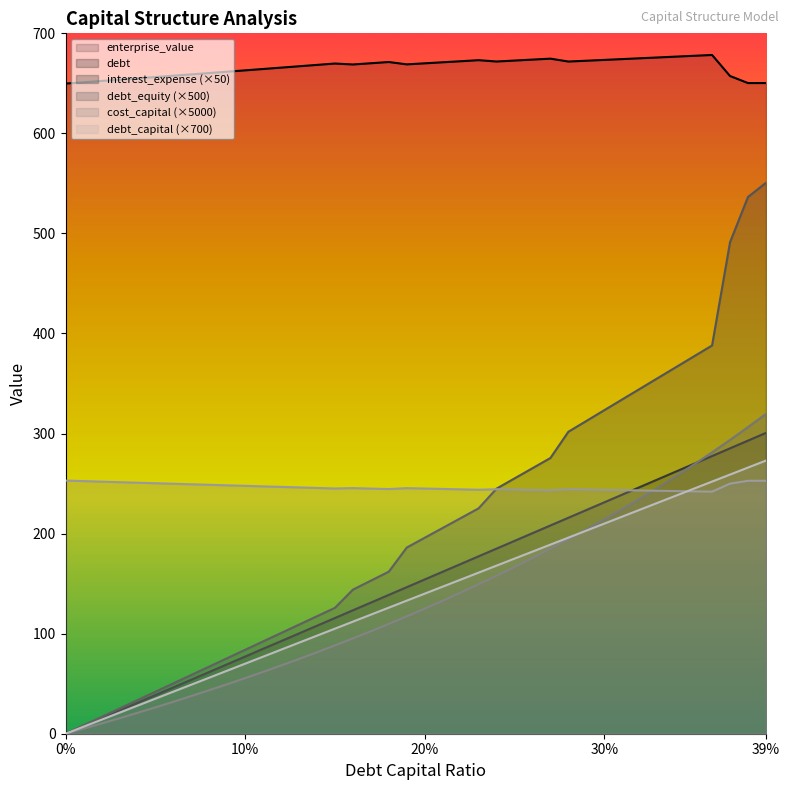

What is the value of the interest_expense point at the 4th from the left?

25.2